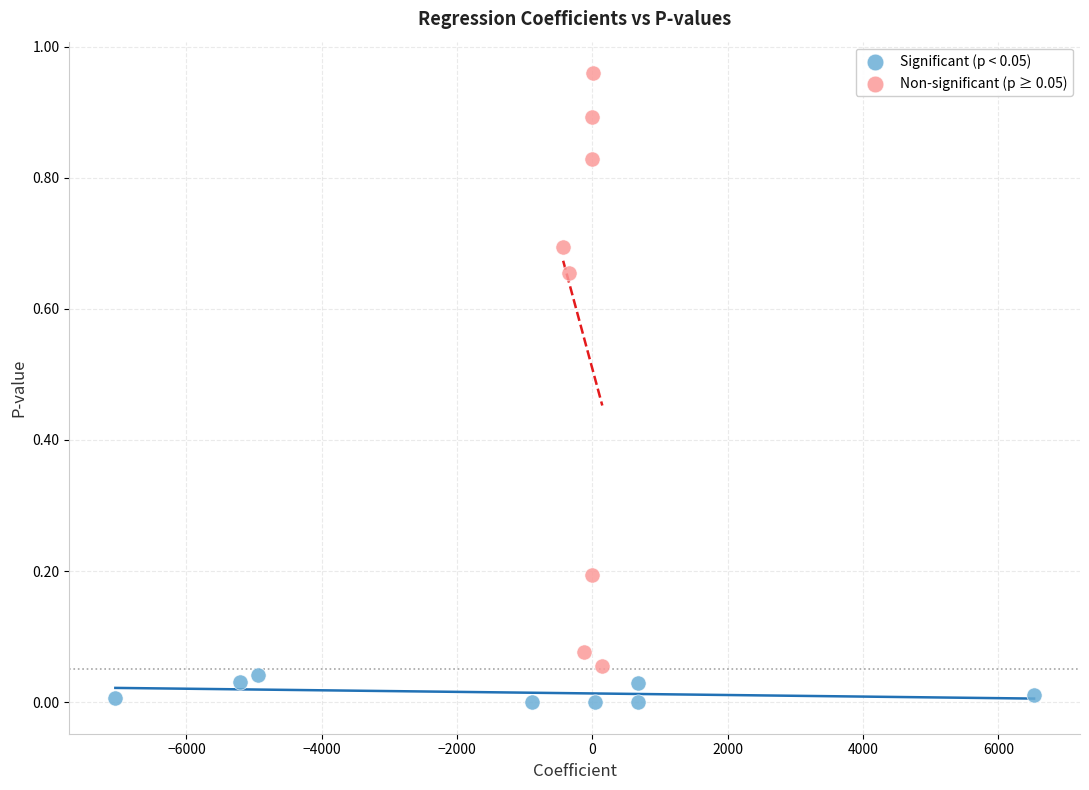

Which series contains the lowest Y value?

Significant (p < 0.05)